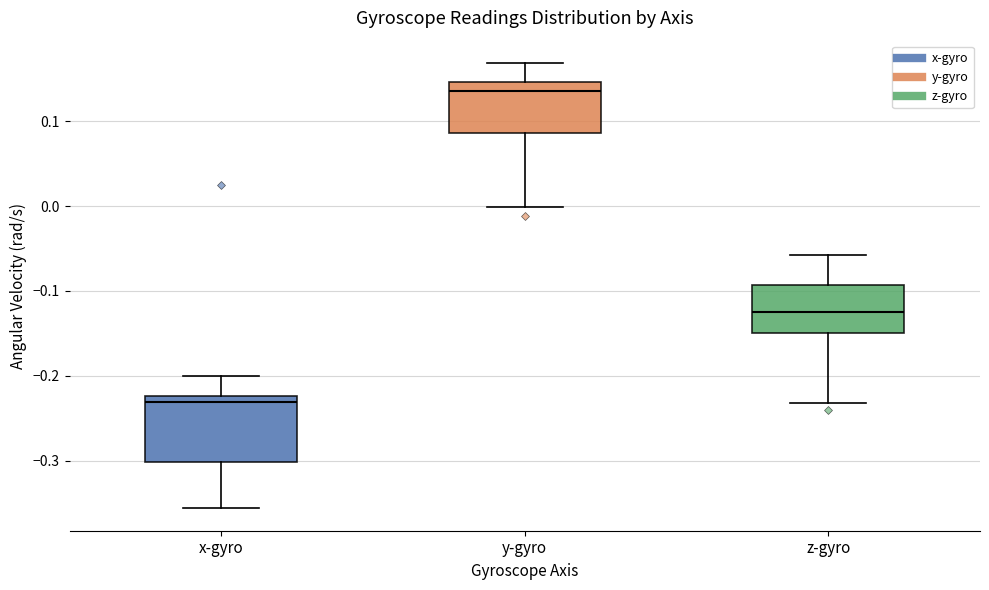

Reading left to right, read every box against the y-axis: the position of its median line, the range the box covers, and the ends of its whiskers. The values are not printed on the chart, so give them approximately, as read against the axis.

x-gyro: median -0.23, box -0.30 to -0.22, whiskers -0.36 to -0.20
y-gyro: median 0.14, box 0.09 to 0.15, whiskers 0.00 to 0.17
z-gyro: median -0.12, box -0.15 to -0.09, whiskers -0.23 to -0.06